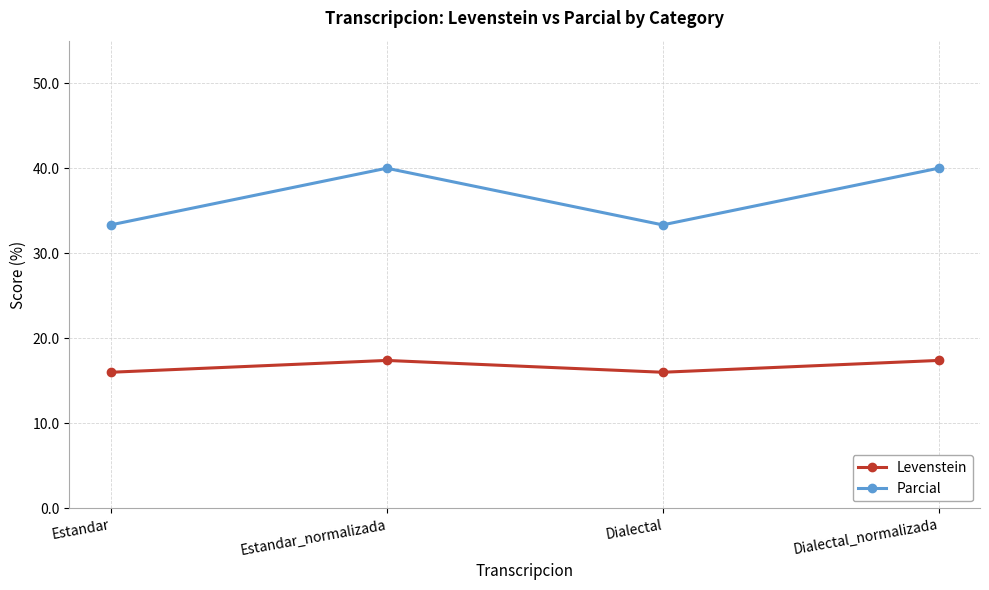

What is the difference between the maximum and second lowest values in the Parcial series?

6.7